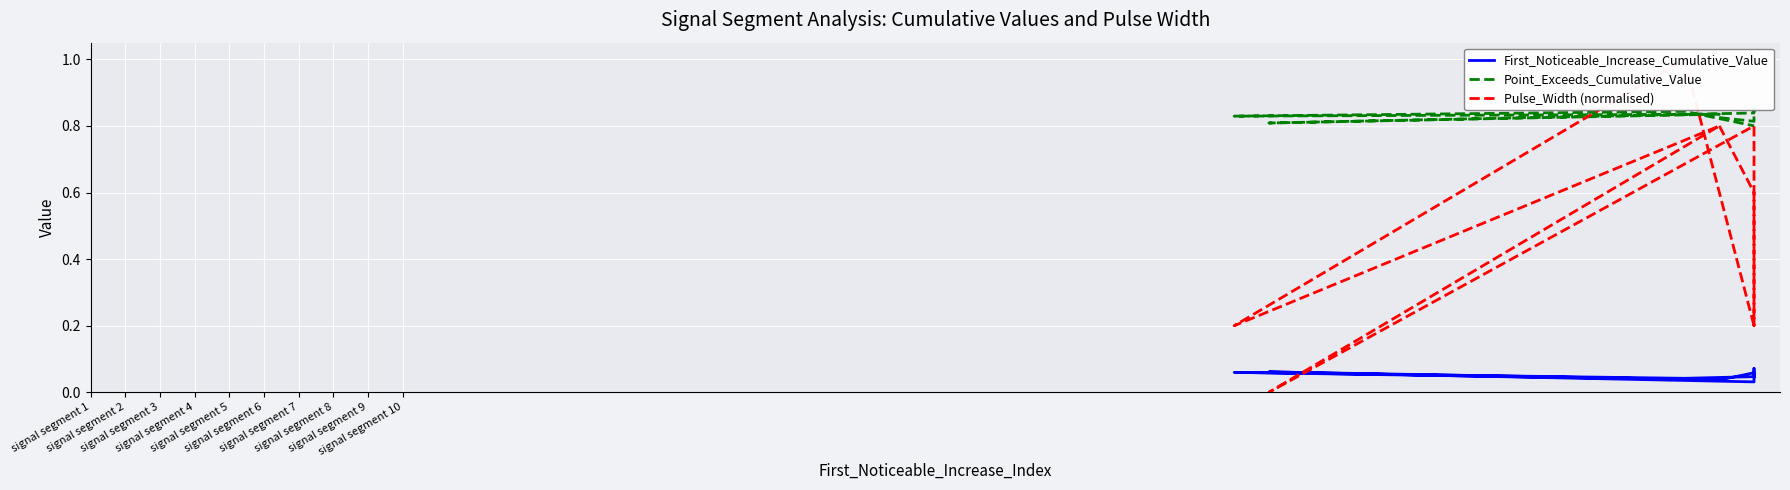

The value of Pulse_Width (normalised) at signal segment 1 is 0.5. True or false?

False